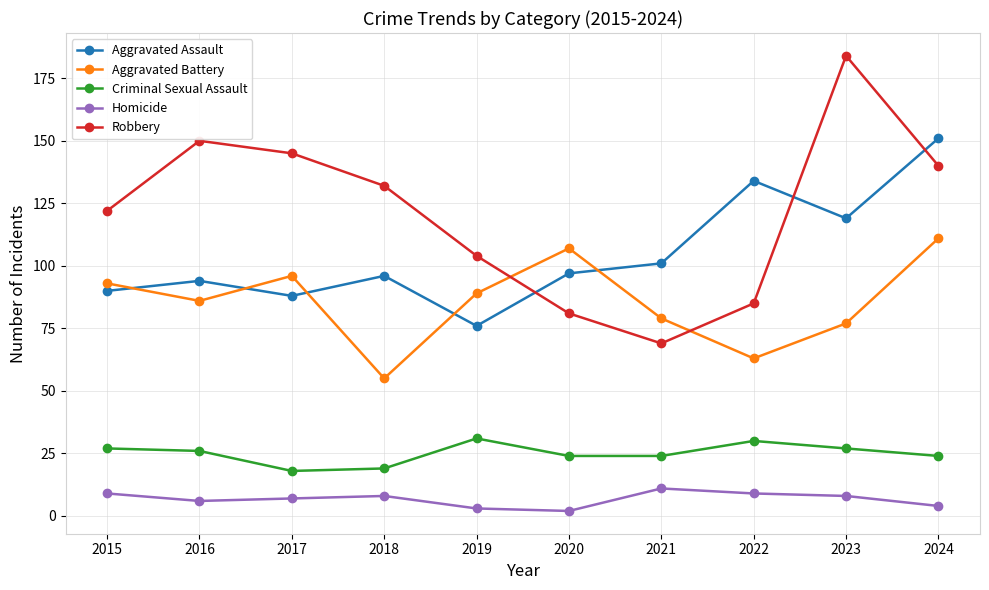

What value does the Homicide series have at 2016?

6